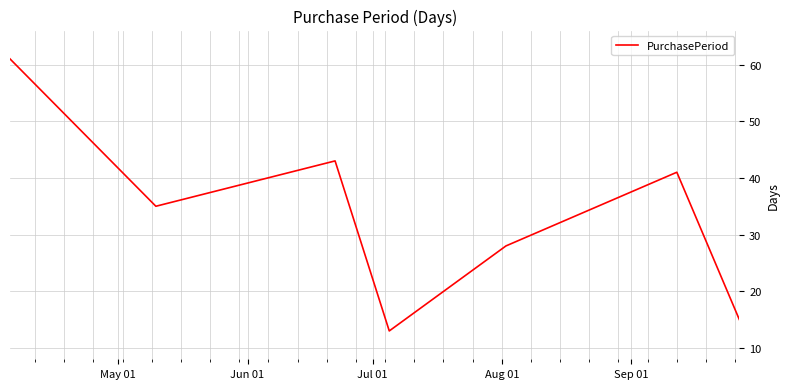

True or false: there are more than 2 points higher than both neighbors.

False